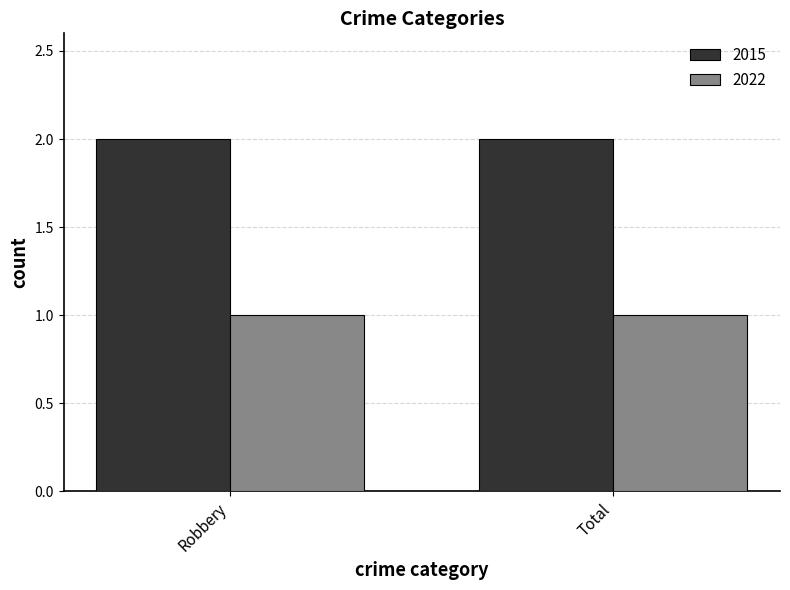

How many bars are there in each group?

2